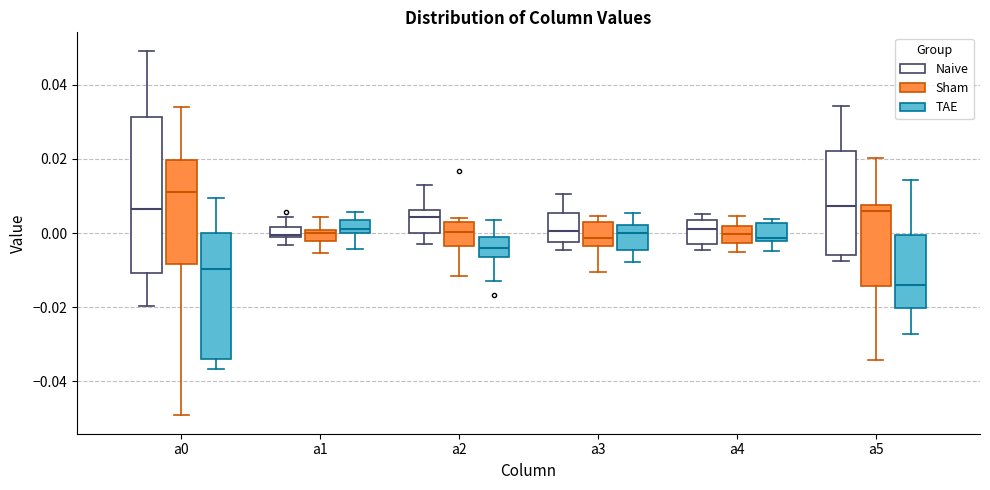

Which box has the highest median line?

a0 (Sham)